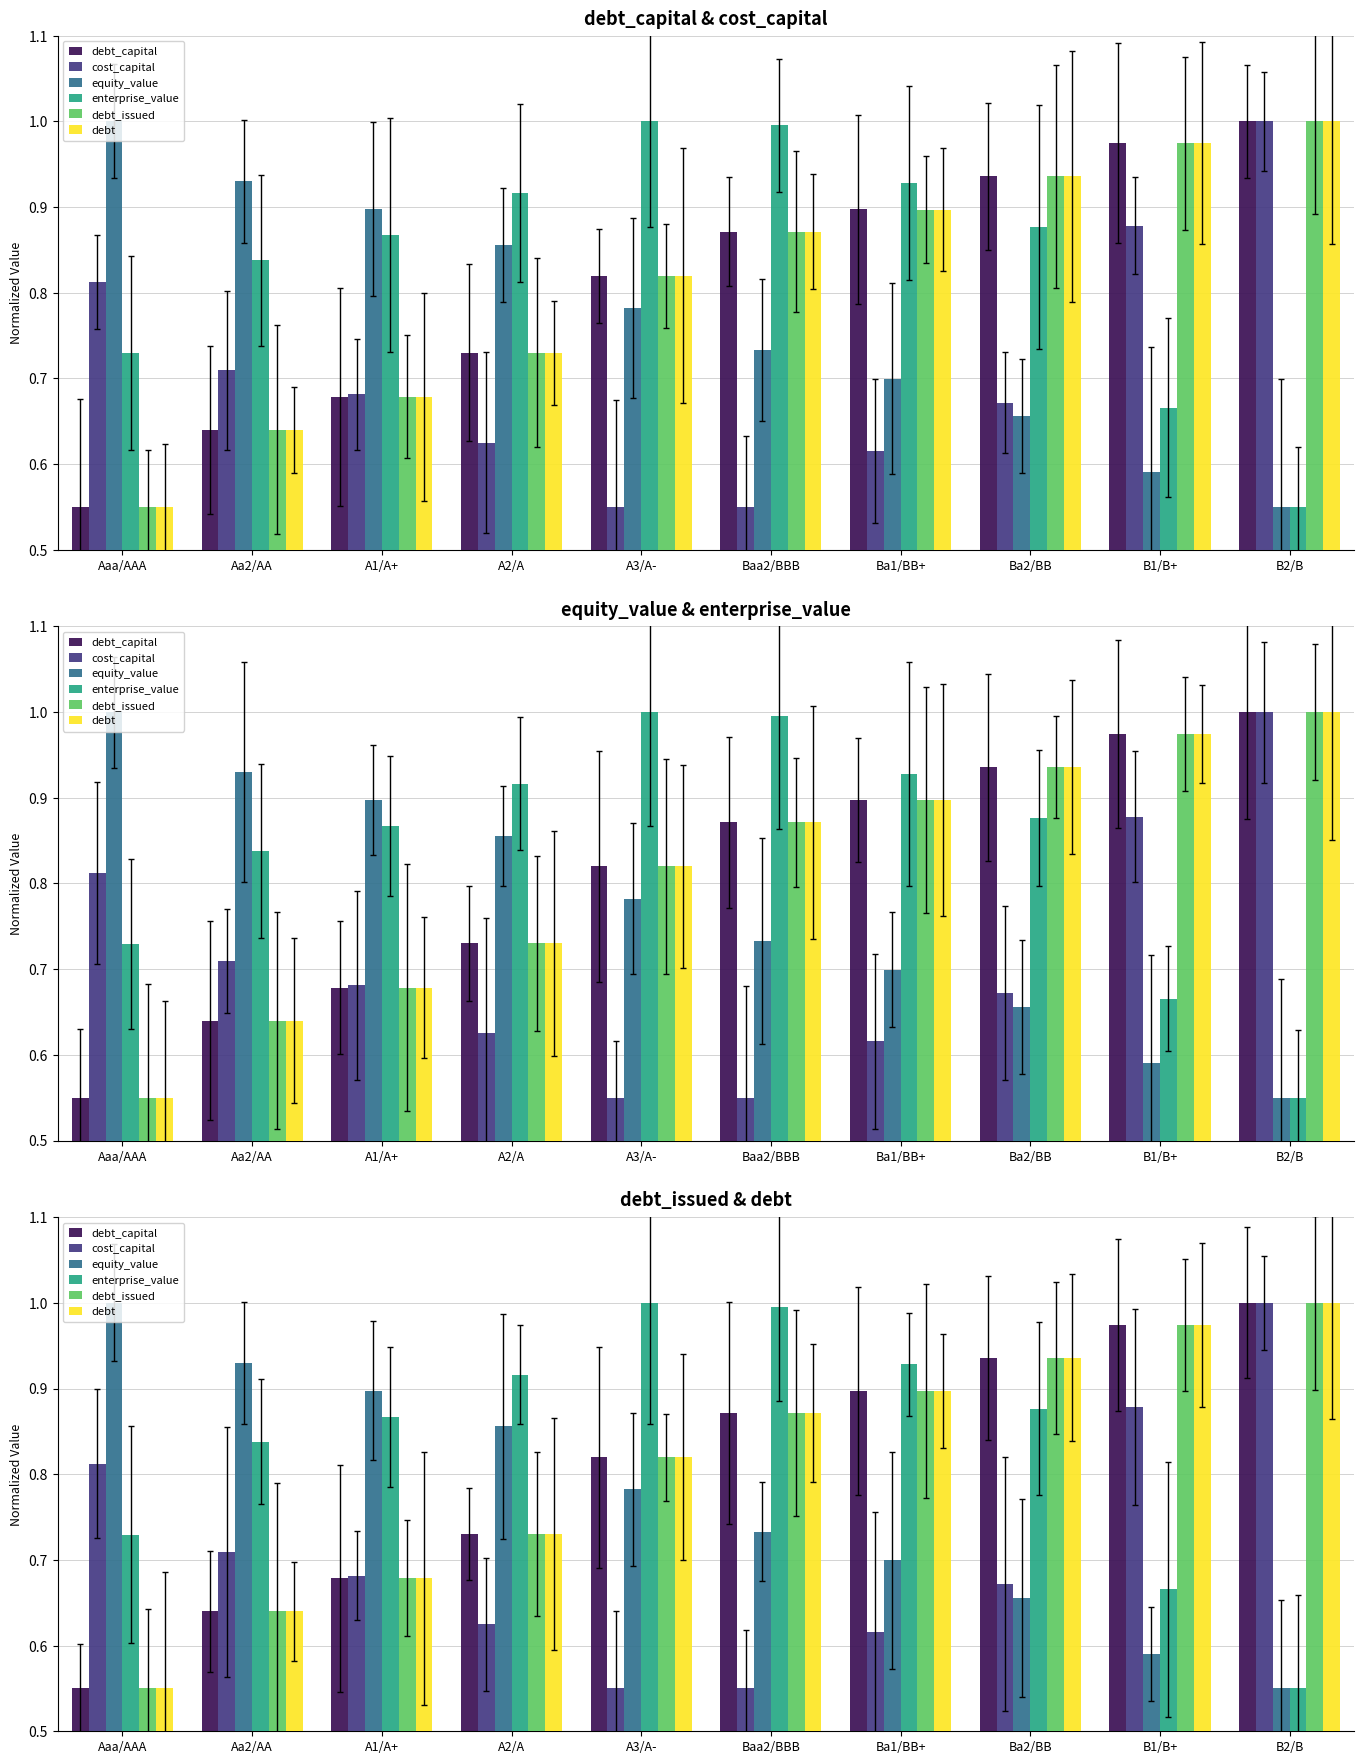

Does the chart contain stacked bars?

No